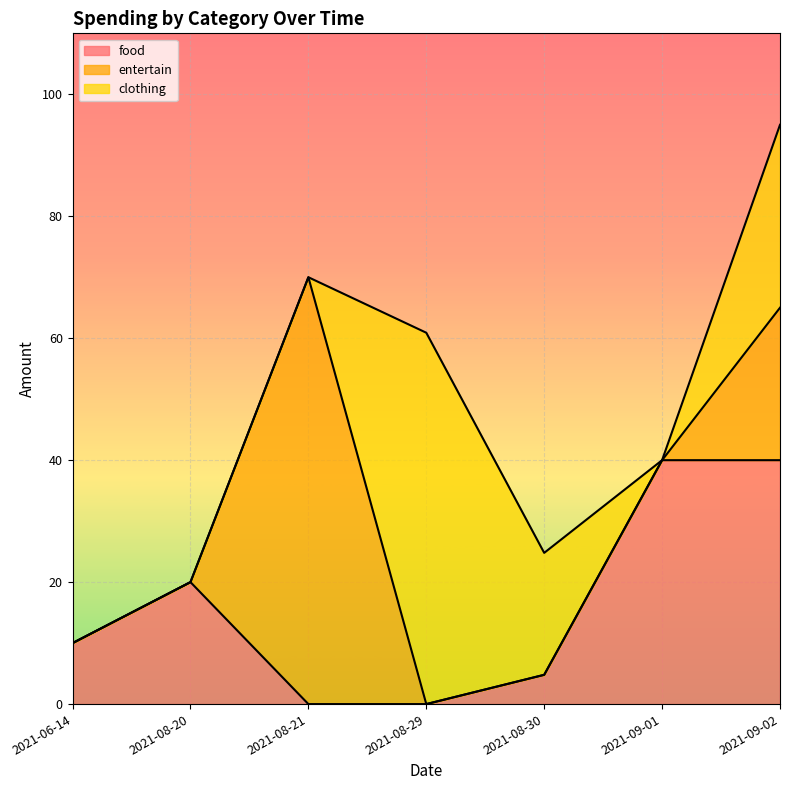

Between which two adjacent categories do food and clothing first intersect?

2021-08-30 and 2021-09-01